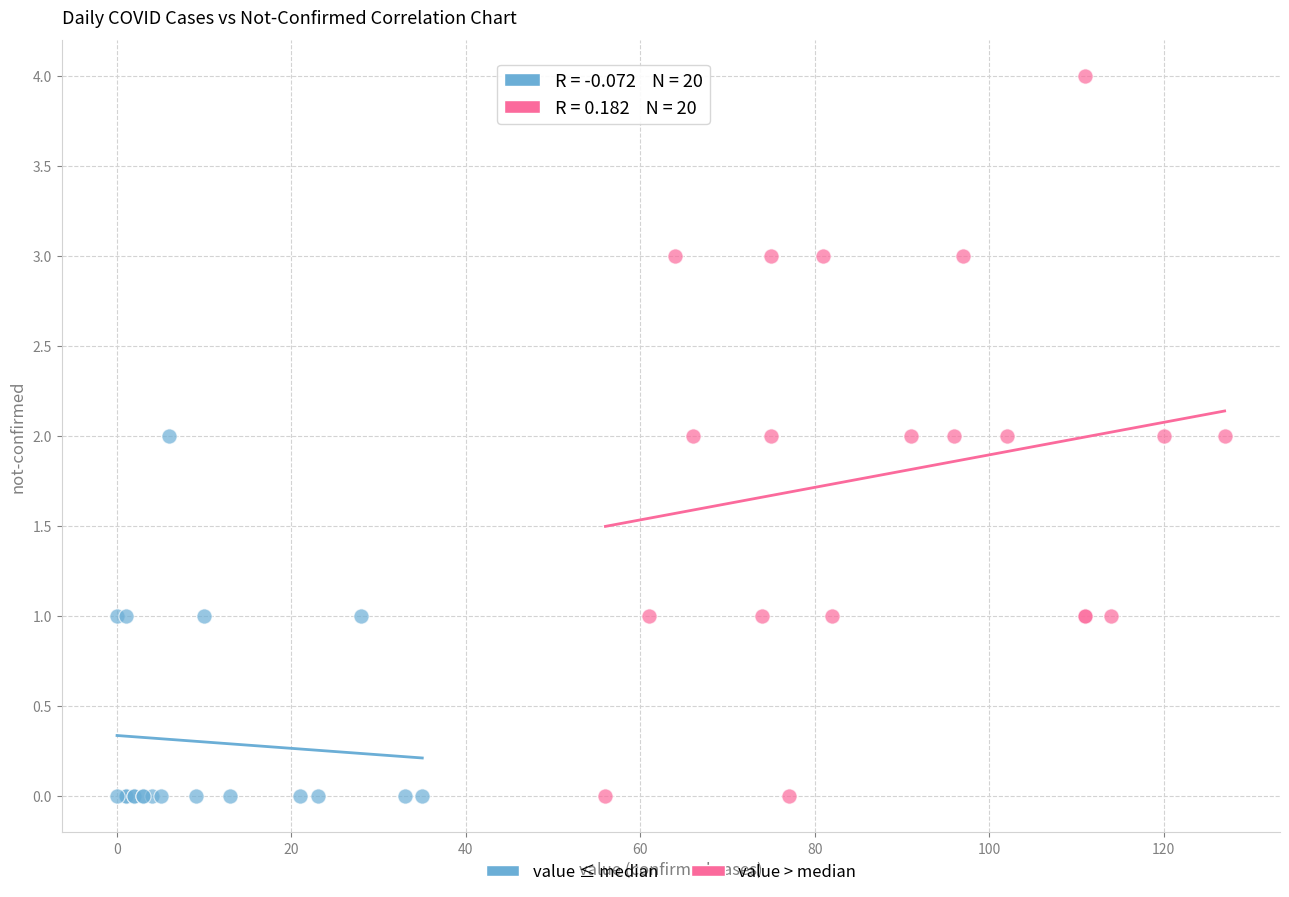

Which series has the largest Y range (max minus min)?

value > median